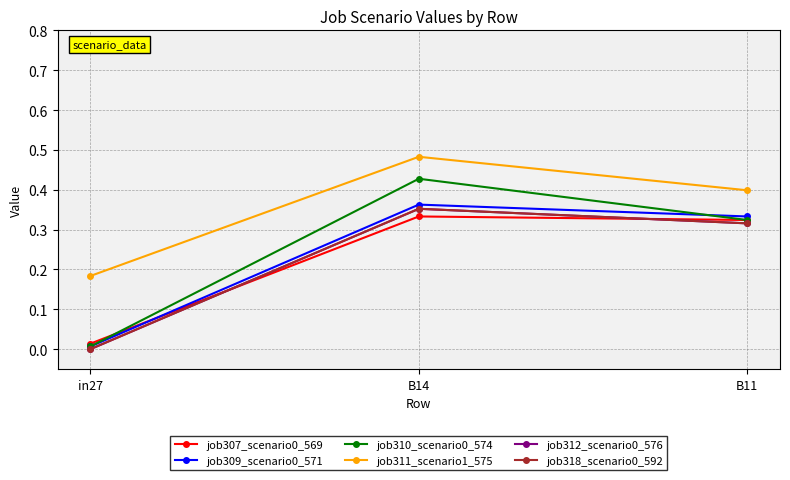

What is the sum of all job309_scenario0_571 values?

0.7